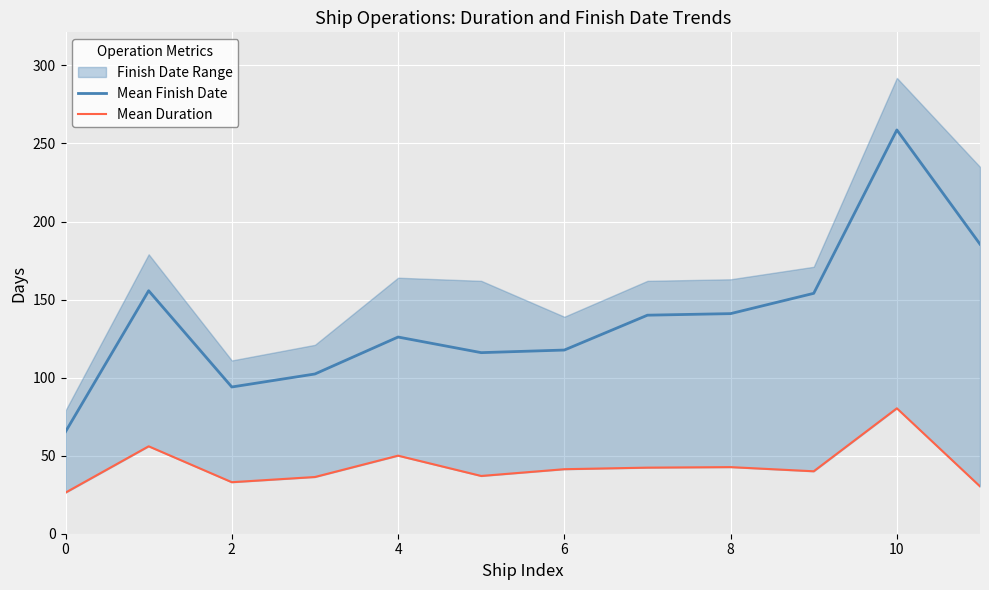

How many interior local valleys does the Mean Duration series have?

3